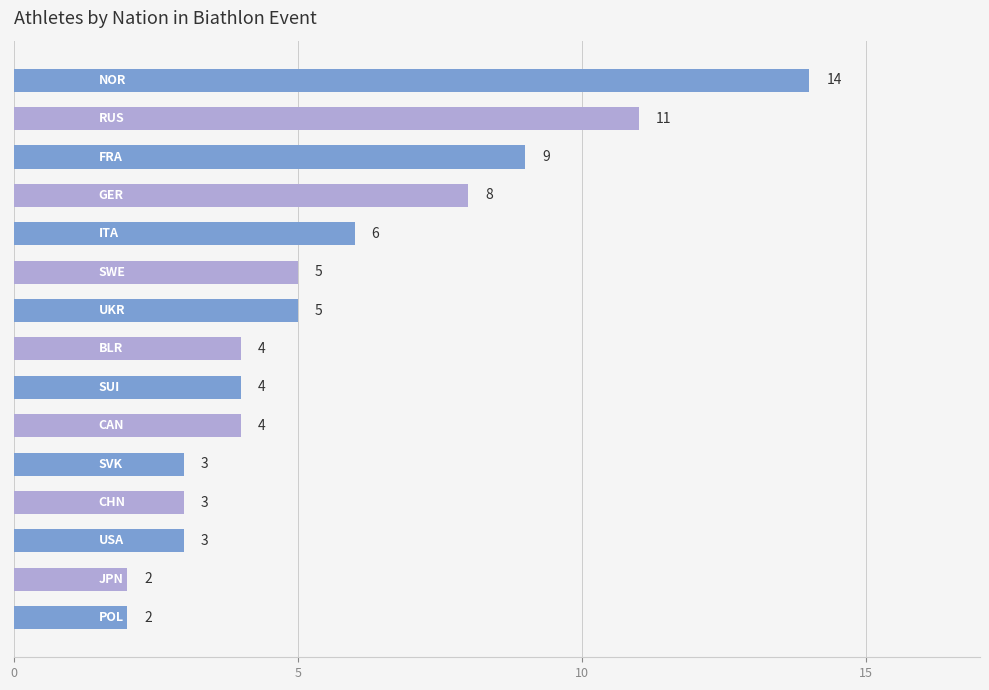

What is the smallest value displayed?

2